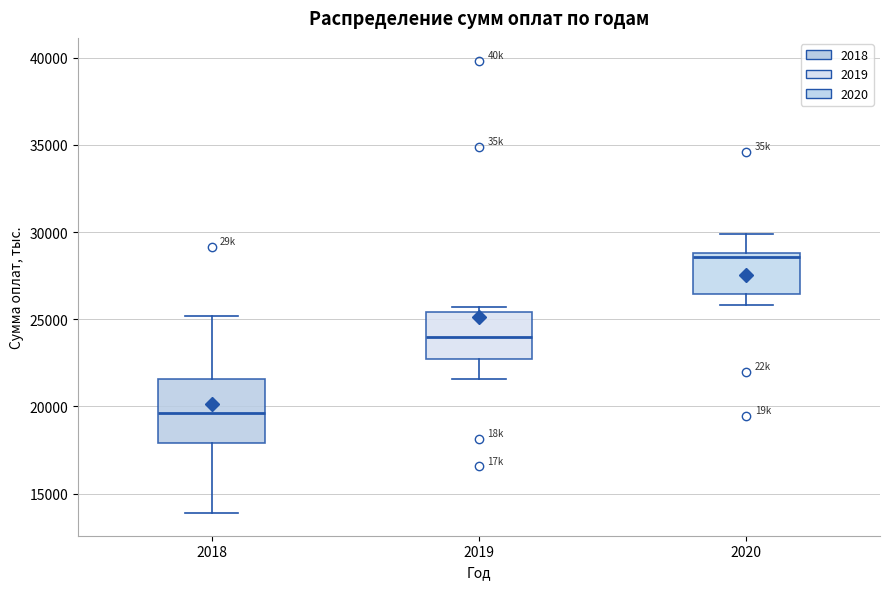

Reading left to right, transcribe this box plot: for each box, give where its median line is, the range the box spans, and where its two whiskers end, as read against the y-axis. The values are not printed on the chart, so give them approximately, as read against the axis.

2018: median 19500, box 18000 to 21500, whiskers 14000 to 25000
2019: median 24000, box 22500 to 25500, whiskers 21500 to 25500 (just above the box's upper edge)
2020: median 28500, box 26500 to 29000, whiskers 26000 to 30000